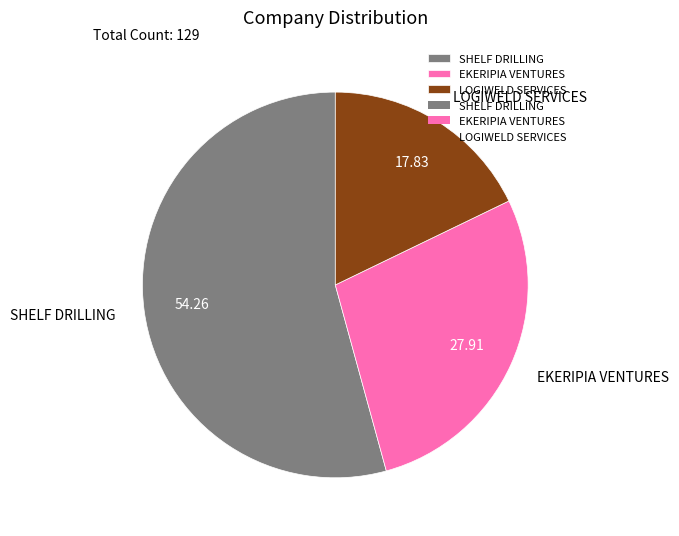

Combined, do EKERIPIA VENTURES and LOGIWELD SERVICES account for over 50%?

No